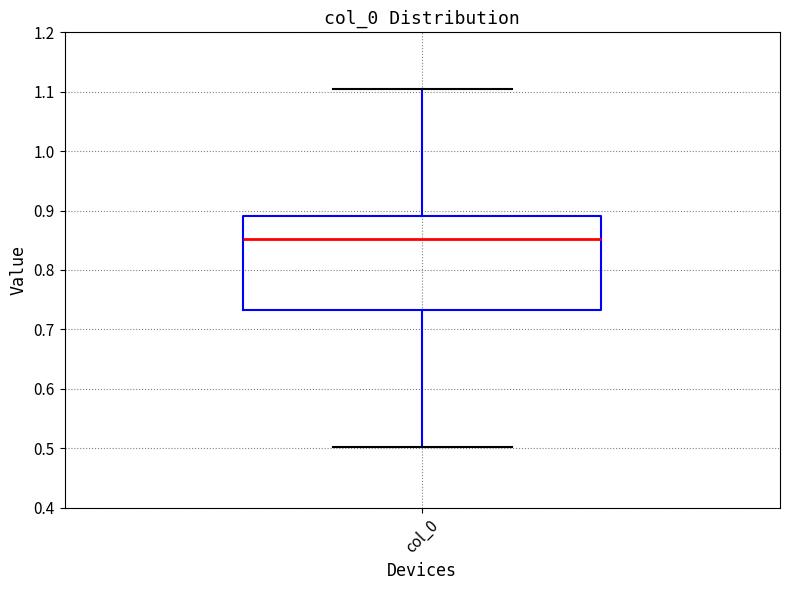

Read this box plot against the y-axis: the position of the median line, the range covered by the box, and the ends of both whiskers. The values are not printed on the chart, so give them approximately, as read against the axis.

median 0.85, box 0.73 to 0.89, whiskers 0.50 to 1.10